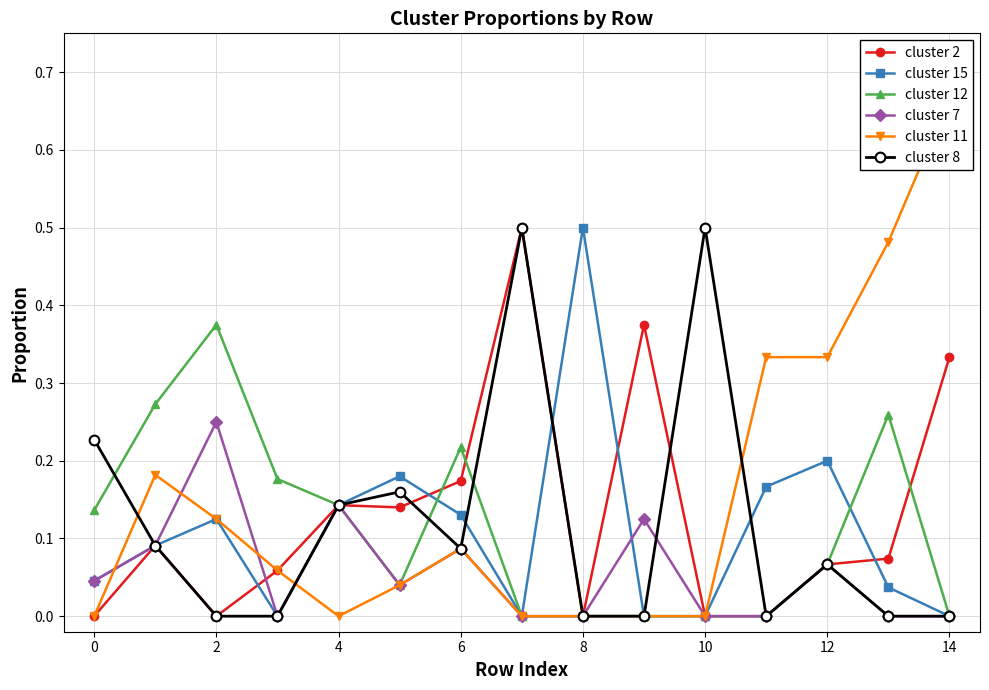

At 12, list the series in order from largest to smallest.

cluster 2, cluster 8, cluster 15, cluster 12, cluster 7, cluster 11